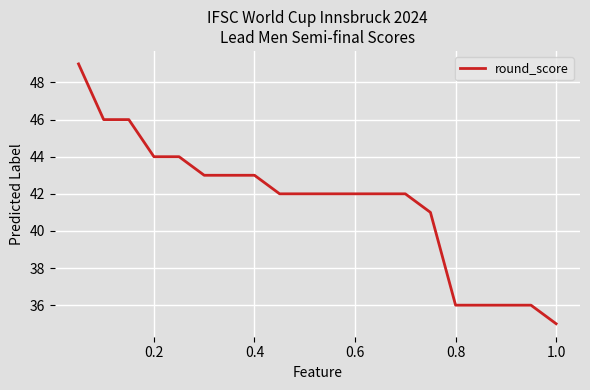

What is the minimum value shown in the chart?

35